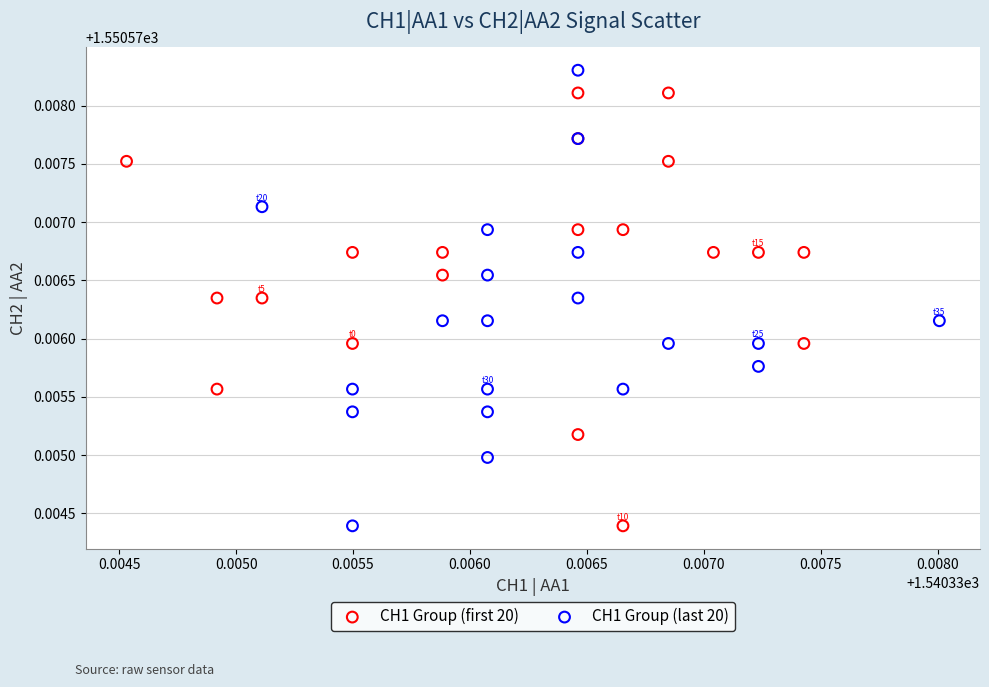

Which series reaches the maximum Y coordinate?

CH1 Group (last 20)